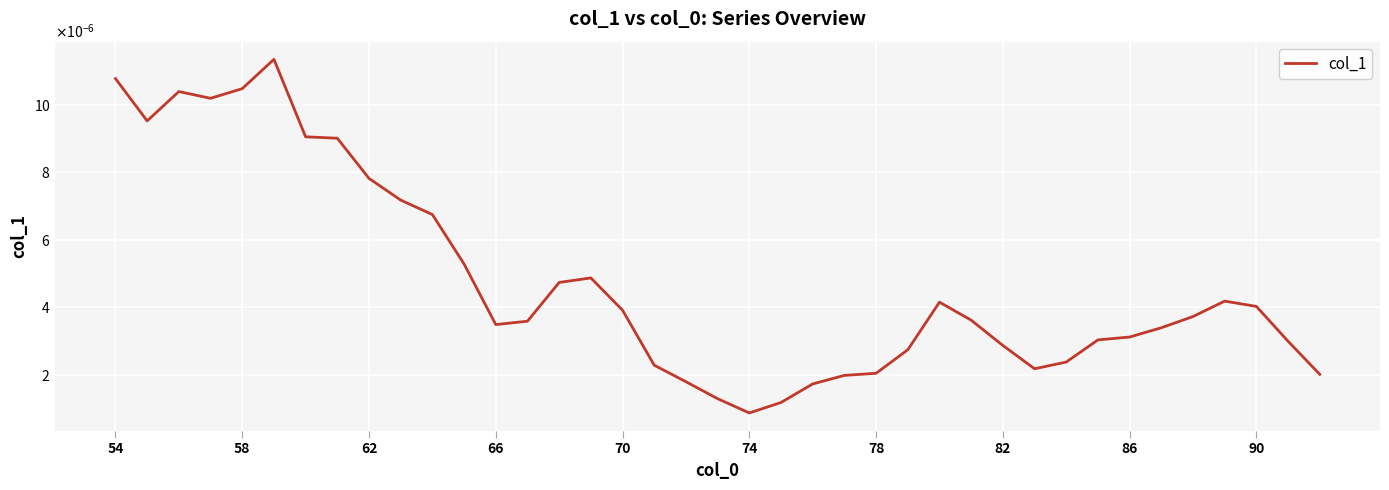

Does the chart have visible grid lines?

Yes